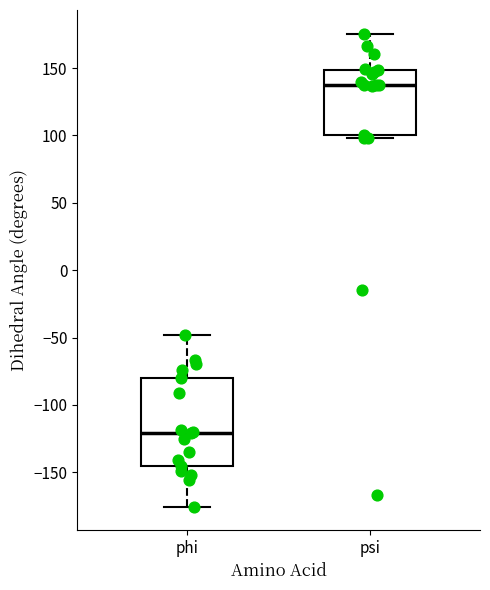

Which box is the tallest, from its lower edge to its upper edge?

phi